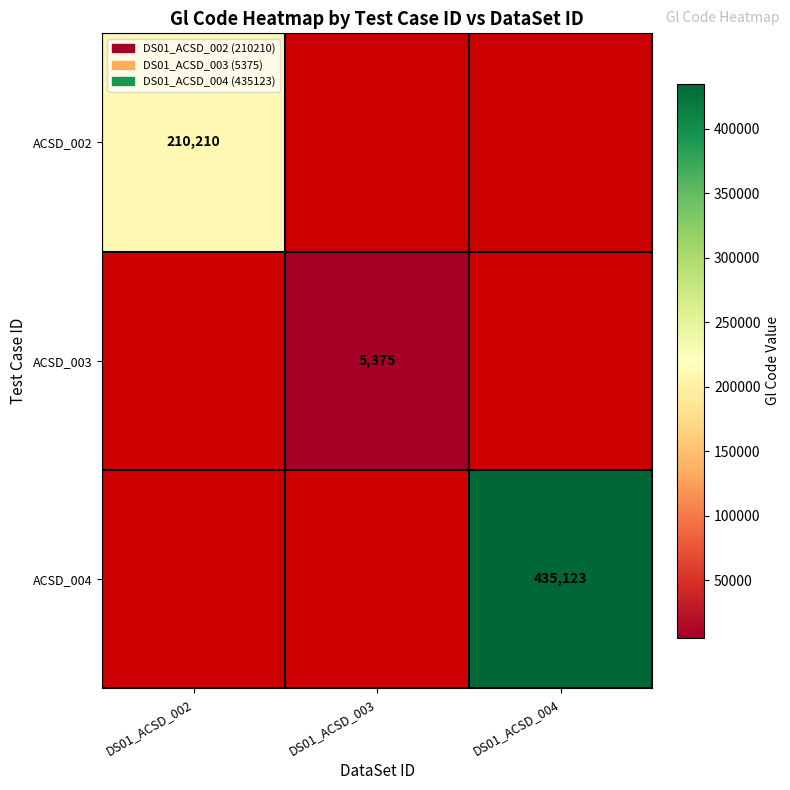

The ACSD_004 series shows 169212 at DS01_ACSD_004. True or false?

False